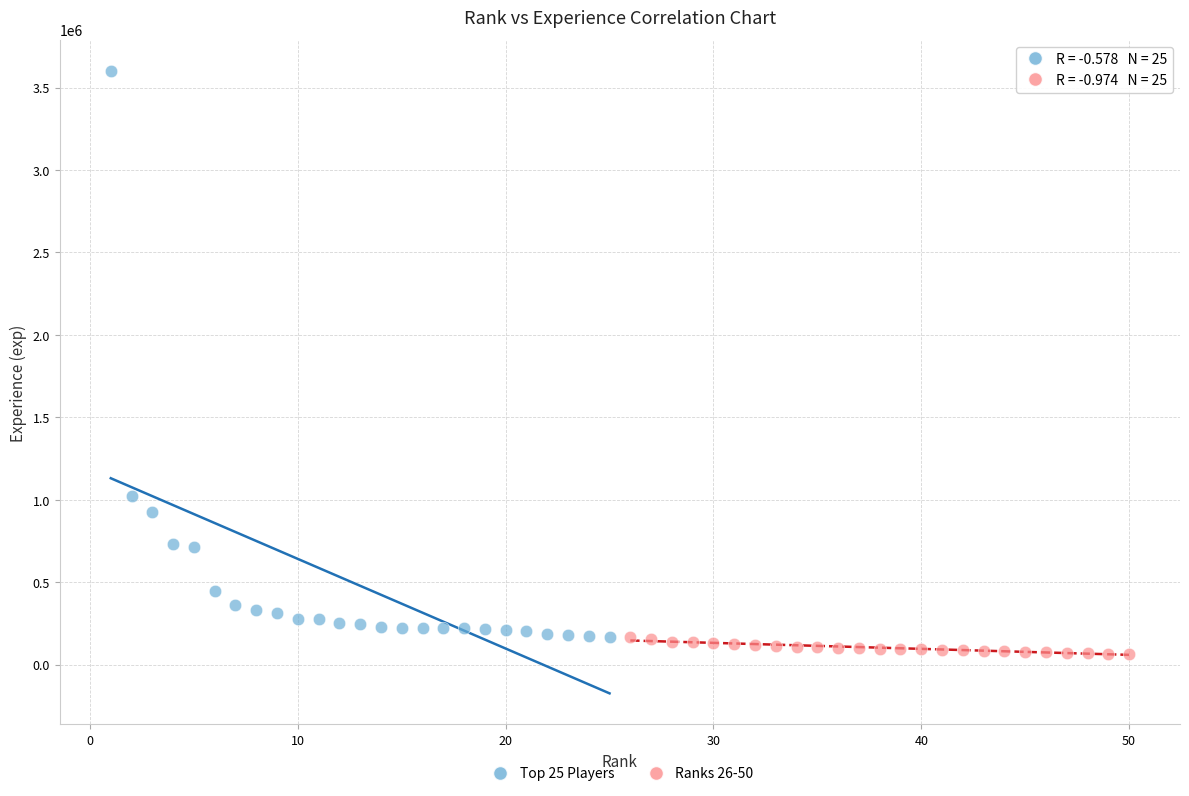

Which series has the widest spread of Y values?

Top 25 Players